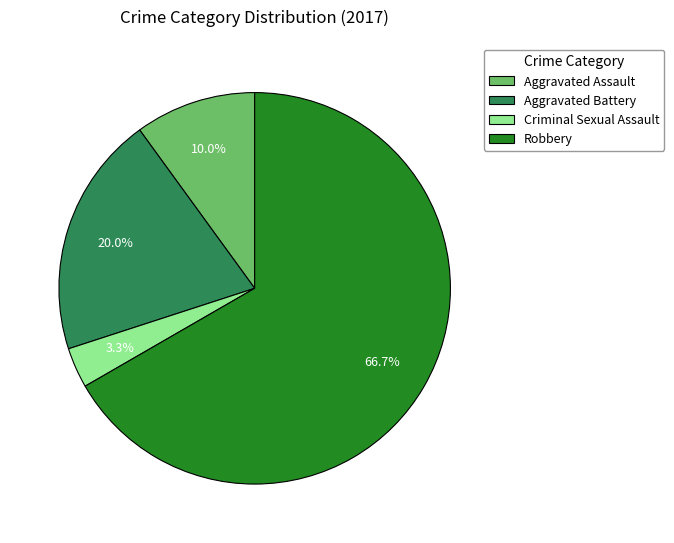

How many segments does this pie chart have?

4